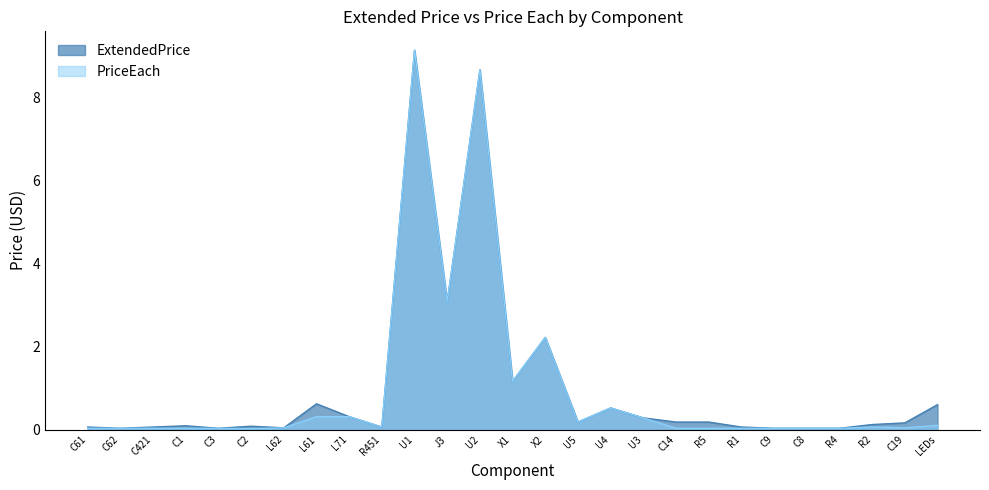

Reading left to right, transcribe all the data shown in this chart.

ExtendedPrice: C61=0.1	C62=0.0	C421=0.1	C1=0.1	C3=0.0	C2=0.1	L62=0.0	L61=0.6	L71=0.3	R451=0.1	U1=9.1	J3=3.1	U2=8.7	X1=1.2	X2=2.2	U5=0.2	U4=0.5	U3=0.3	C14=0.2	R5=0.2	R1=0.1	C9=0.0	C8=0.0	R4=0.0	R2=0.1	C19=0.2	LEDs=0.6
PriceEach: C61=0.0	C62=0.0	C421=0.0	C1=0.0	C3=0.0	C2=0.0	L62=0.0	L61=0.3	L71=0.3	R451=0.1	U1=9.1	J3=3.1	U2=8.7	X1=1.2	X2=2.2	U5=0.2	U4=0.5	U3=0.3	C14=0.0	R5=0.0	R1=0.0	C9=0.0	C8=0.0	R4=0.0	R2=0.1	C19=0.0	LEDs=0.1